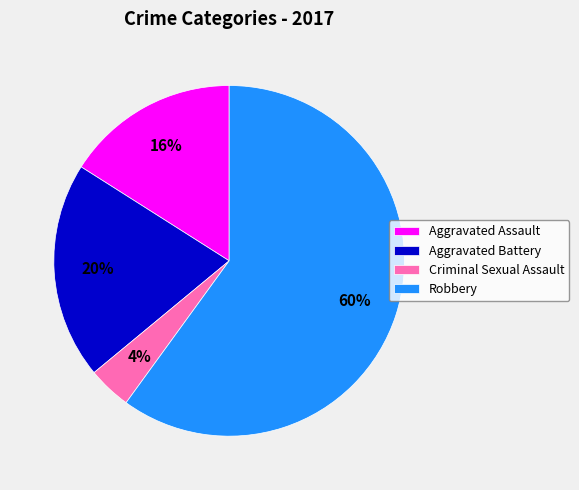

Does Robbery account for over 50% of the chart?

Yes